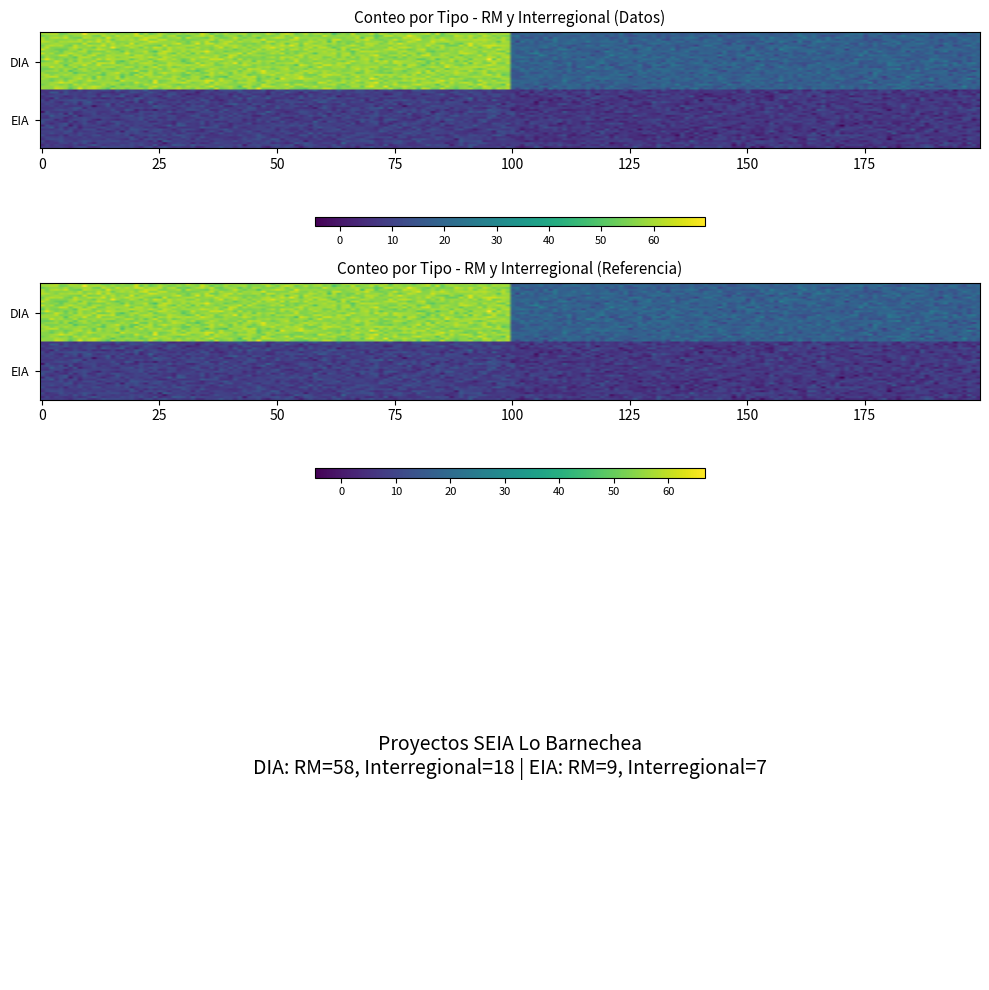

Reading left to right, what are all the values shown in this chart?

DIA: 58	18
EIA: 9	7